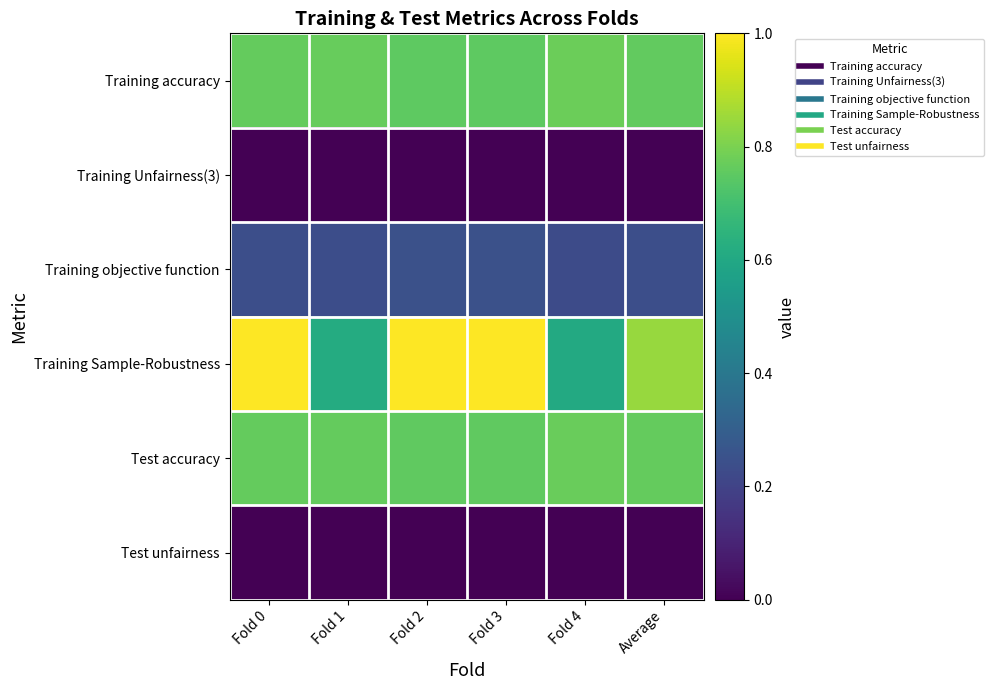

Which label corresponds to the smallest value in the chart?

Fold 0